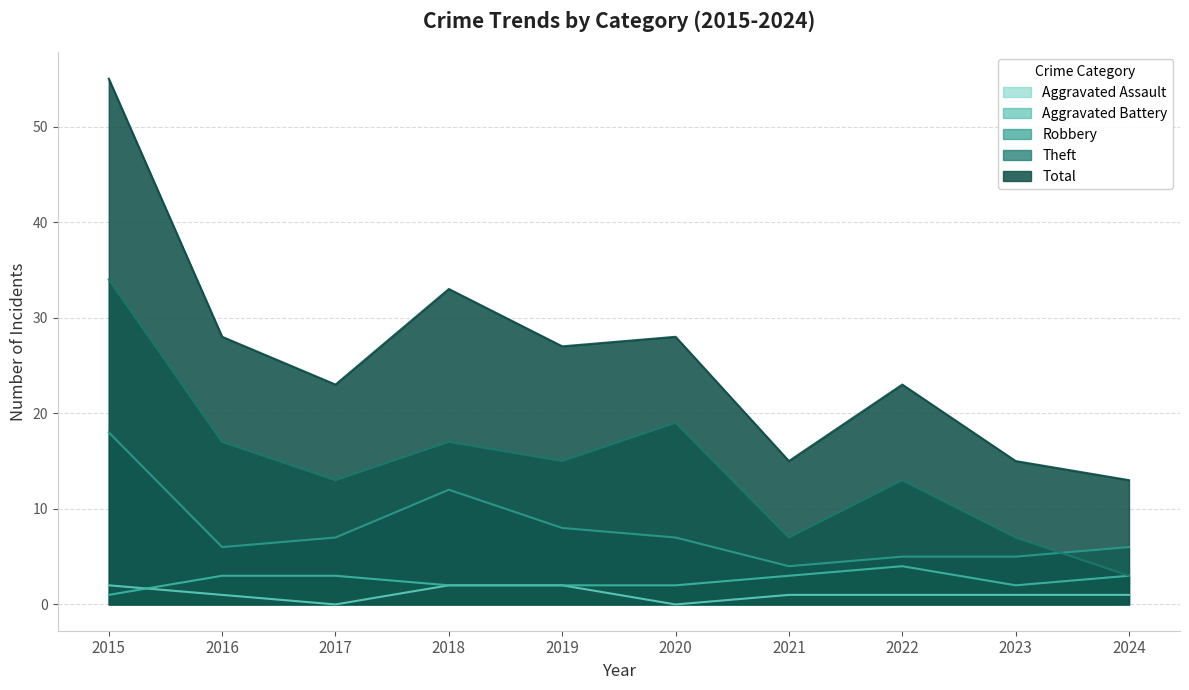

The Aggravated Assault series shows 1 at 2015. True or false?

False